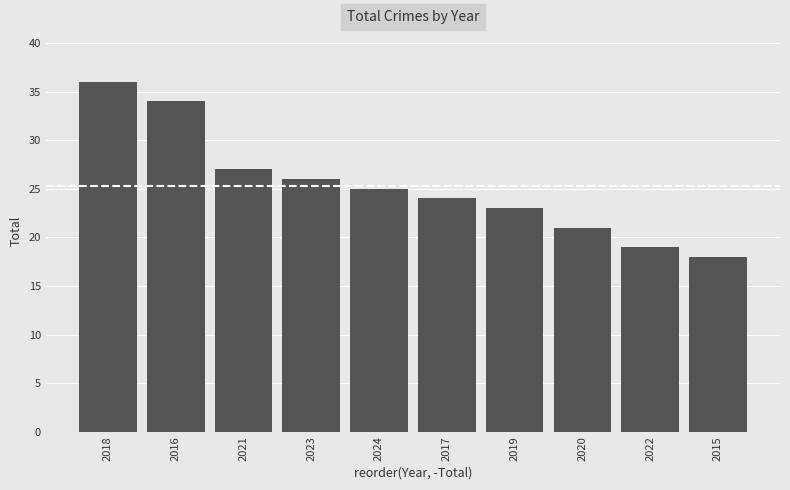

What is the difference between the maximum and minimum values?

18